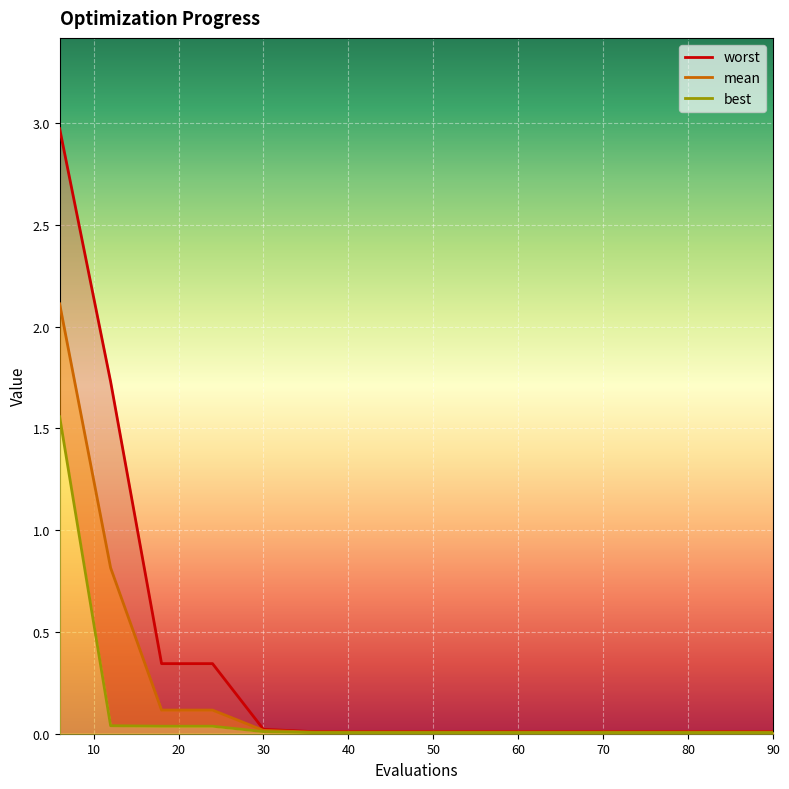

True or false: best has more than 1 points higher than both neighbors.

False